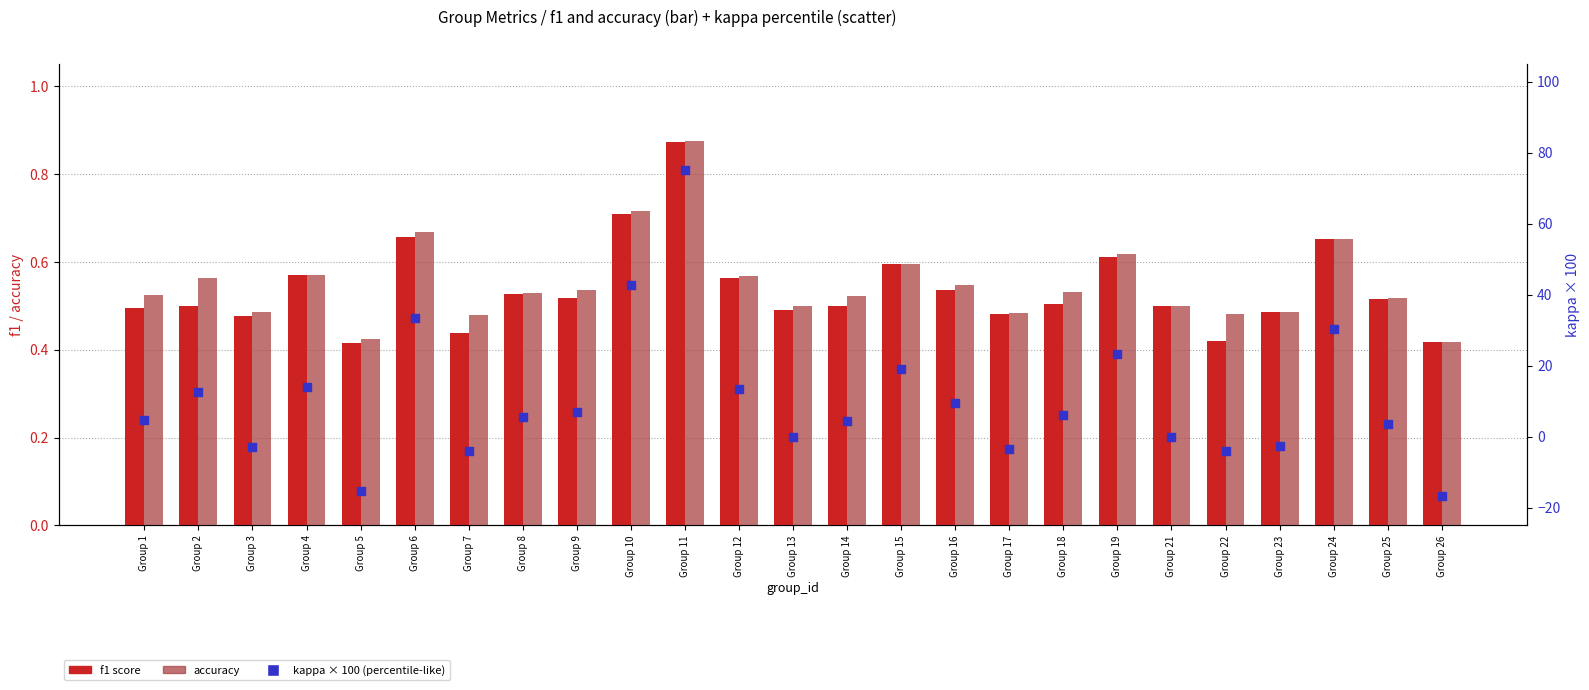

At how many categories does at least one series exceed 74?

1